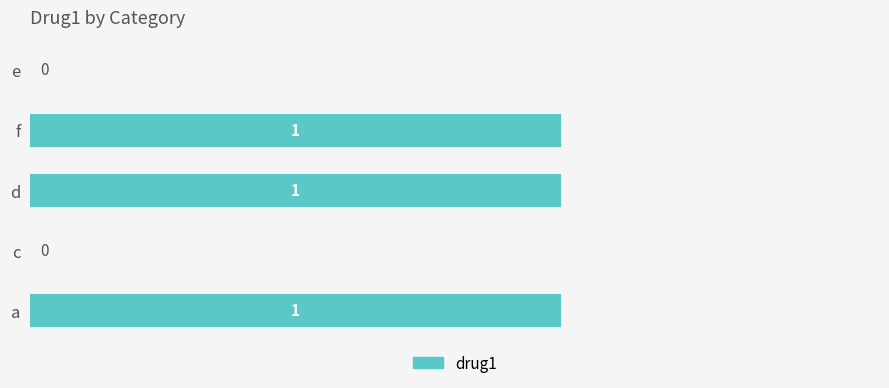

The chart shows a value of 0 at c. True or false?

True